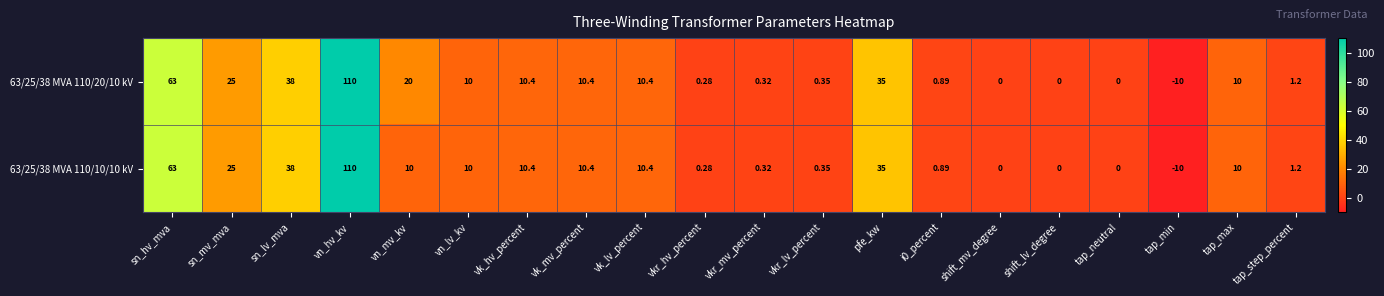

At which label does 63/25/38 MVA 110/20/10 kV first exceed 10?

sn_hv_mva